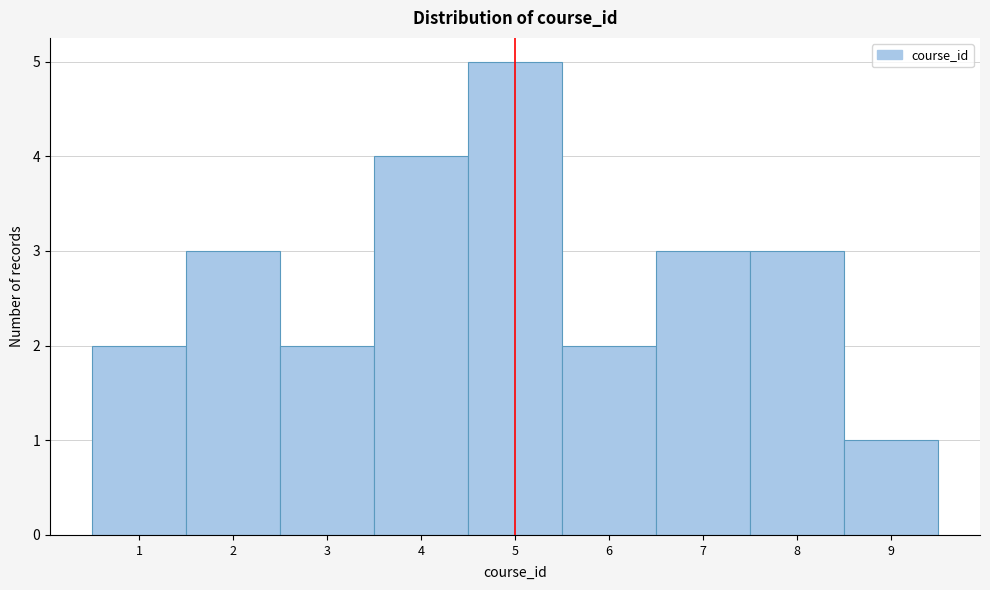

How tall is the bar that spans 3.5 to 4.5 on the x-axis? The values are not printed on the chart, so give them approximately, as read against the axis.

4